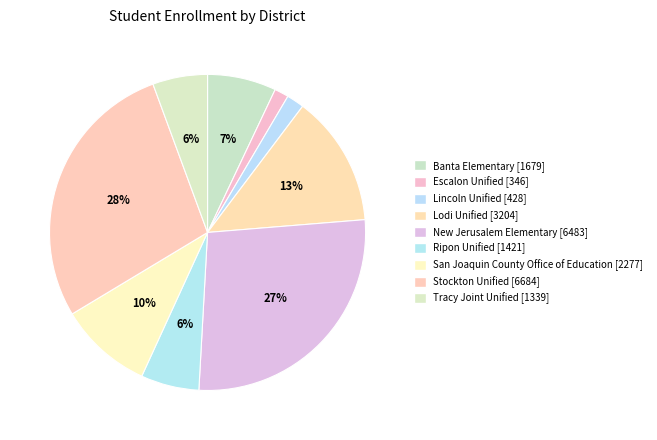

How many slices are in this pie chart?

9